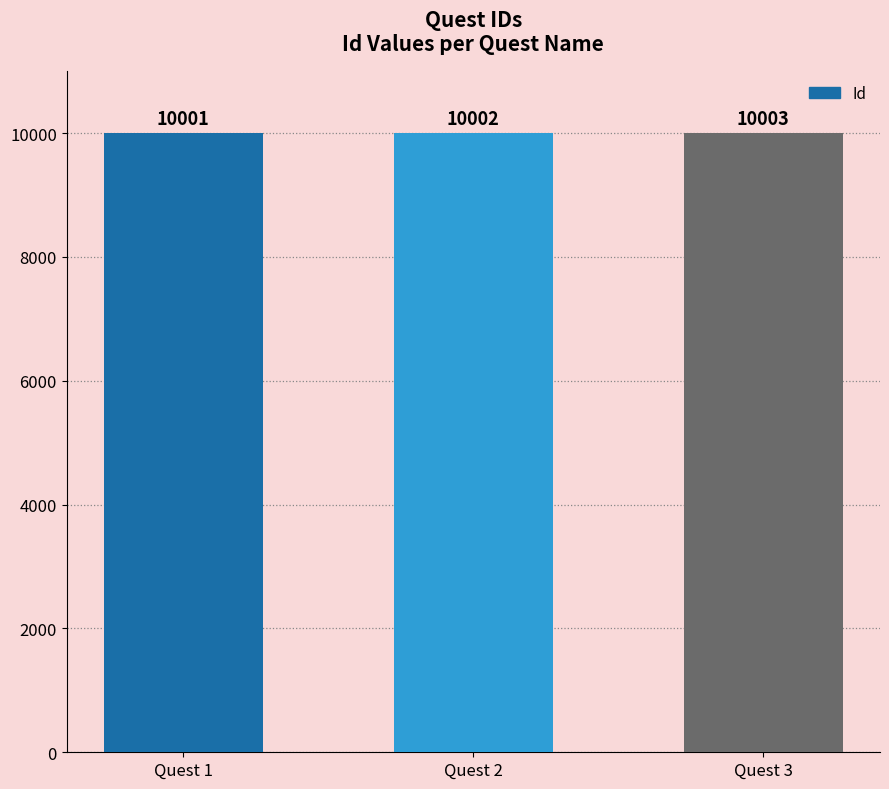

How many bars are there in total?

3